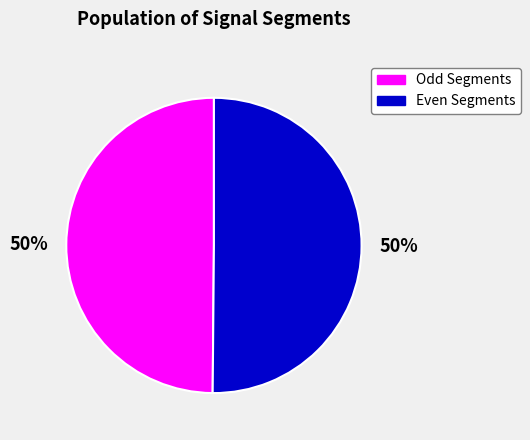

Count the number of slices in the pie.

2